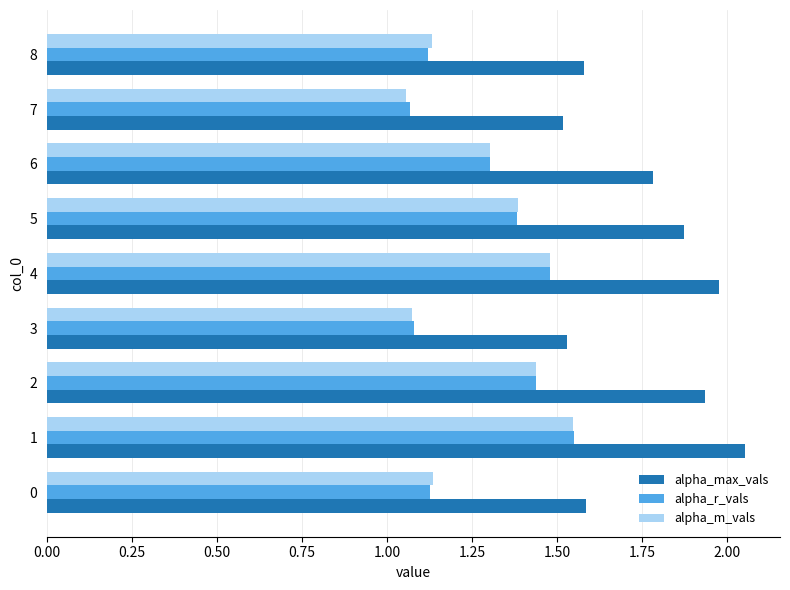

What is the difference between the maximum and second lowest values in the alpha_max_vals series?

0.5